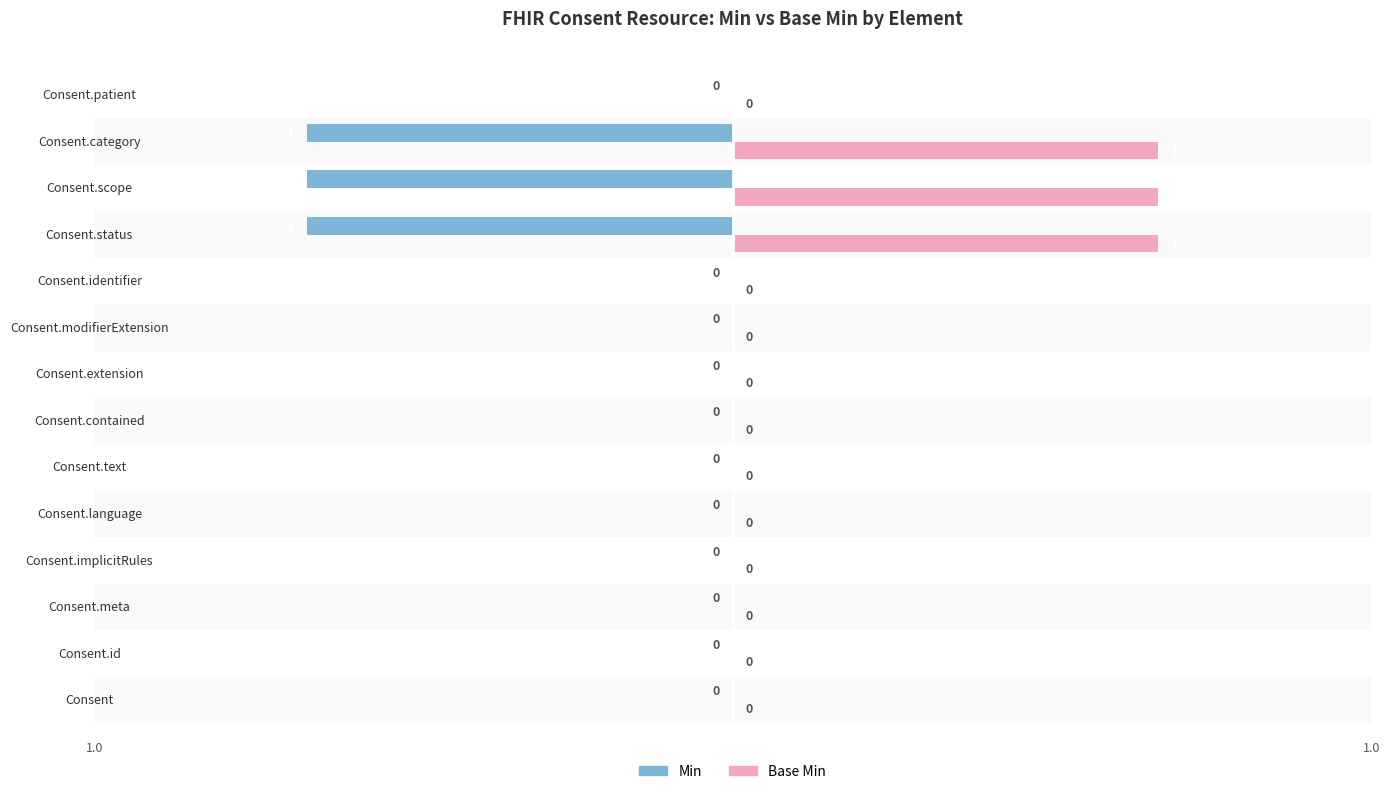

The Base Min series shows -1 at Consent.patient. True or false?

False